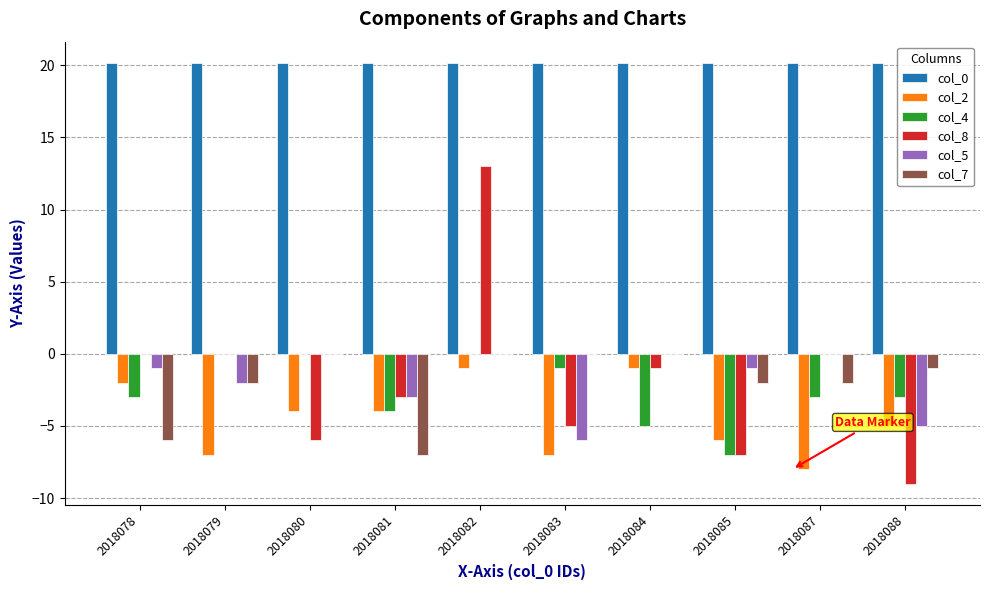

Which series changed the most between 2018084 and 2018085?

col_8